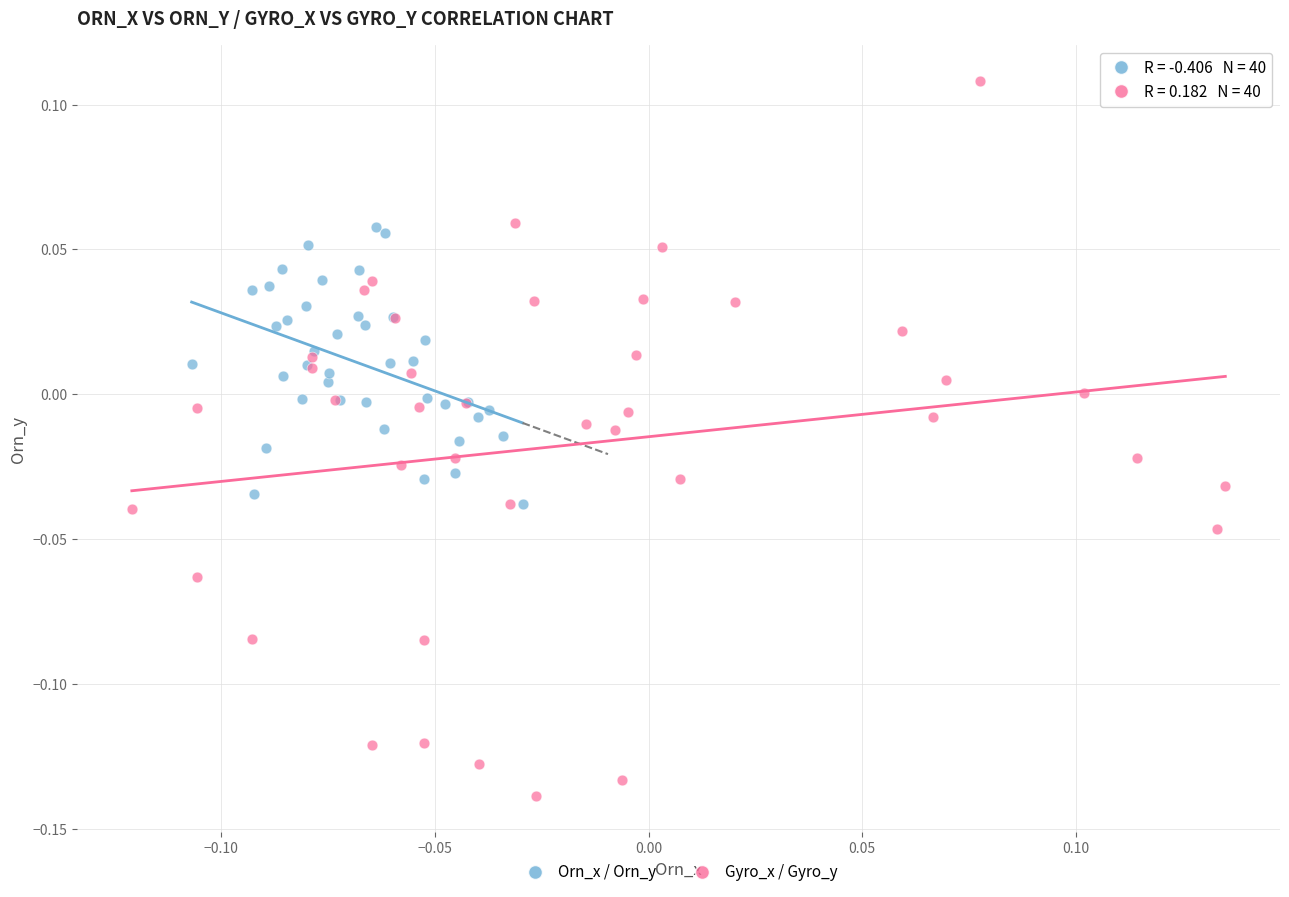

Which series reaches the minimum Y coordinate?

Gyro_x / Gyro_y